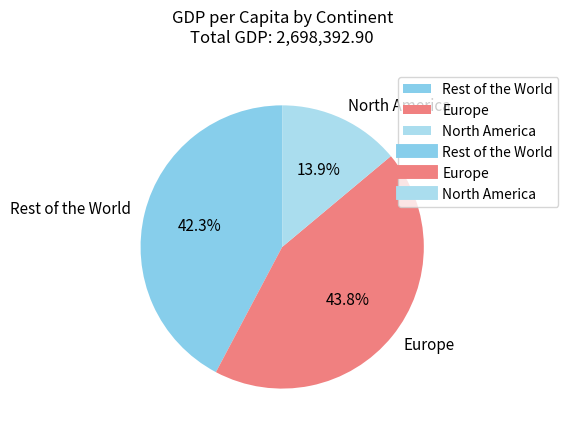

To the nearest percent, what is the average slice percentage?

33%